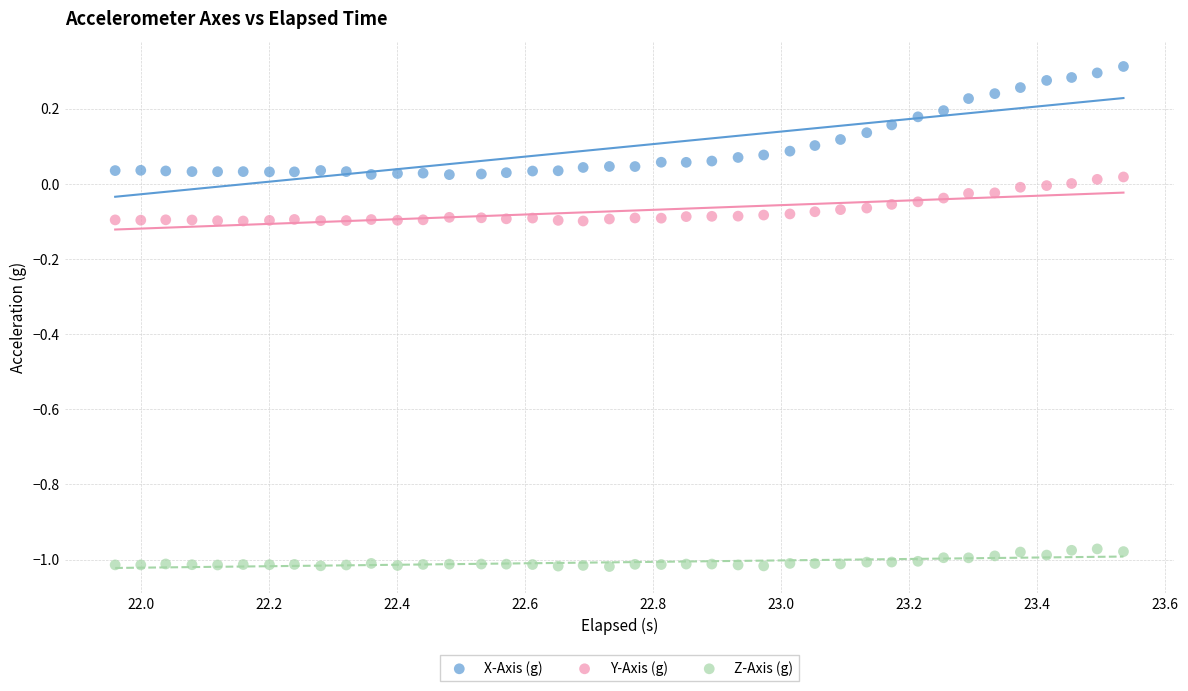

Which series reaches the maximum Y coordinate?

X-Axis (g)